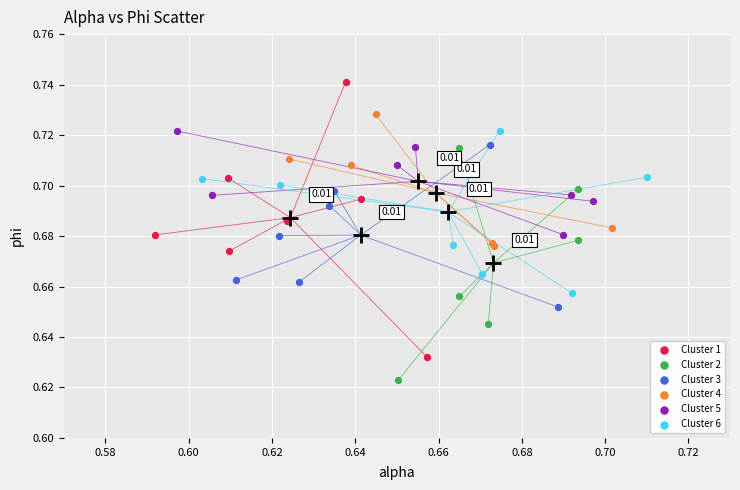

Which series reaches the maximum Y coordinate?

Cluster 1